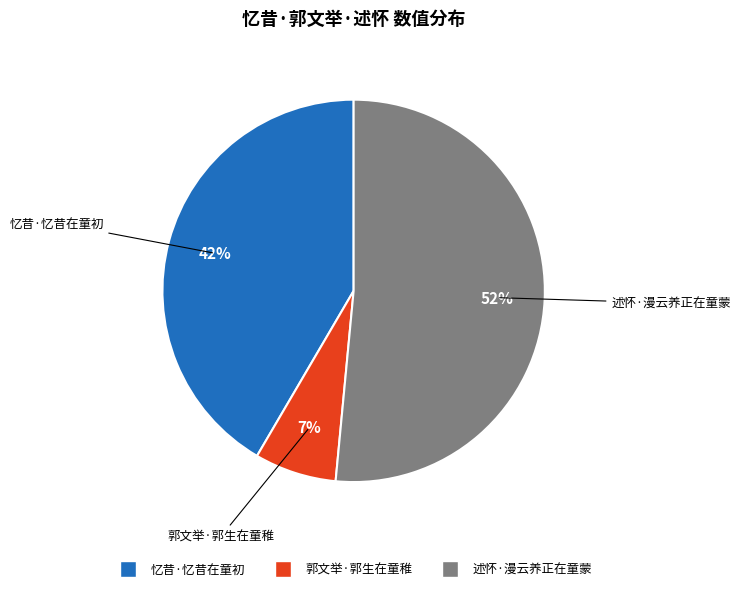

Count the number of slices in the pie.

3